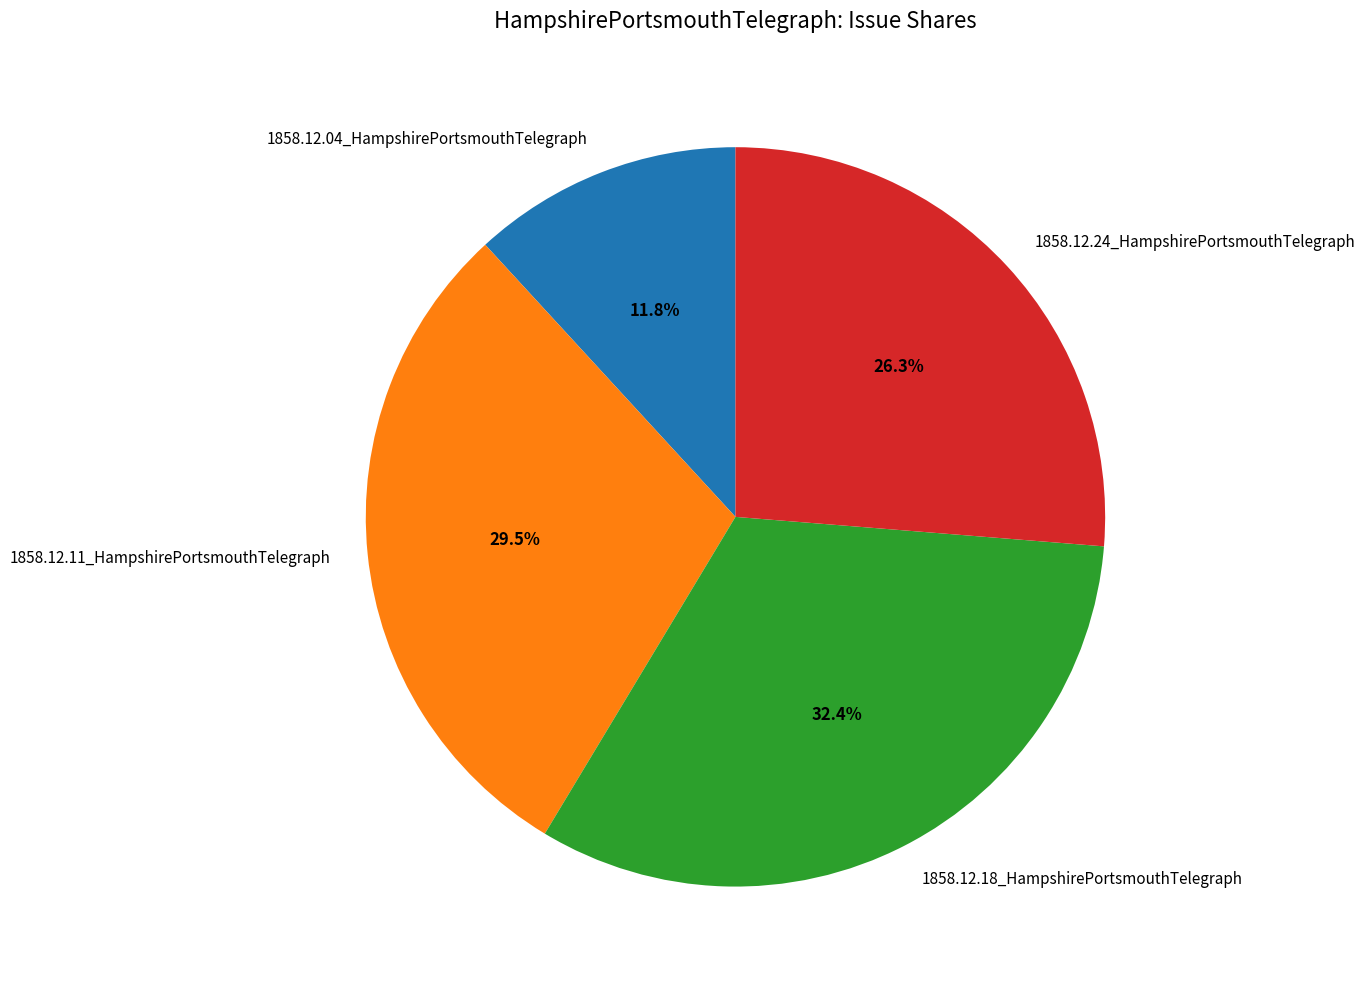

What percentage is NOT represented by 1858.12.24_HampshirePortsmouthTelegraph?

73.7%